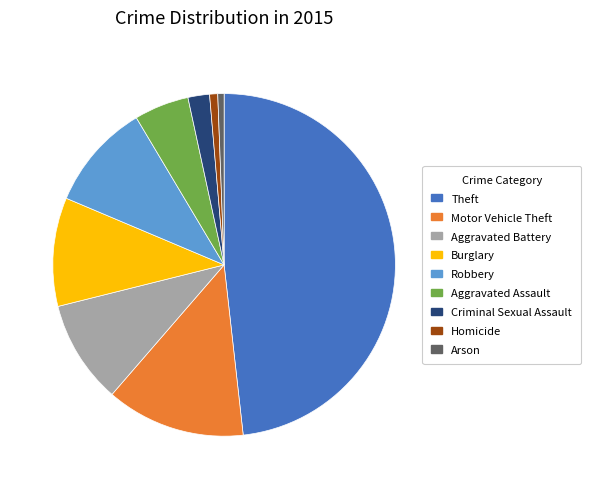

Between Aggravated Battery and Criminal Sexual Assault, which is larger?

Aggravated Battery